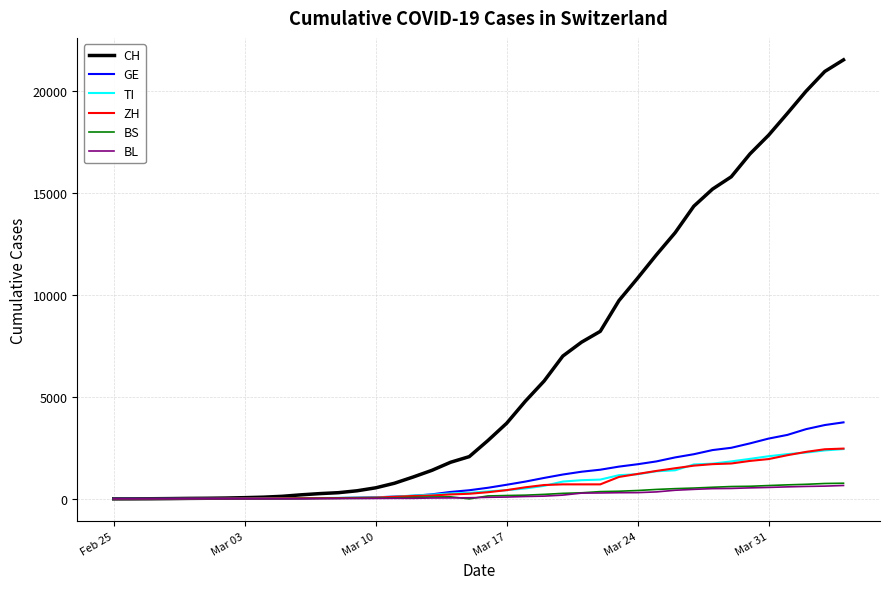

How many values in the BL series are below 76?

20